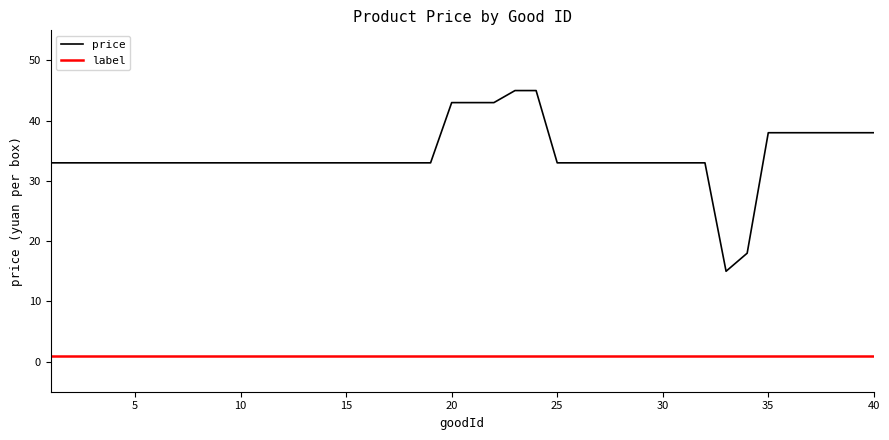

Which series has the largest total across all categories?

price